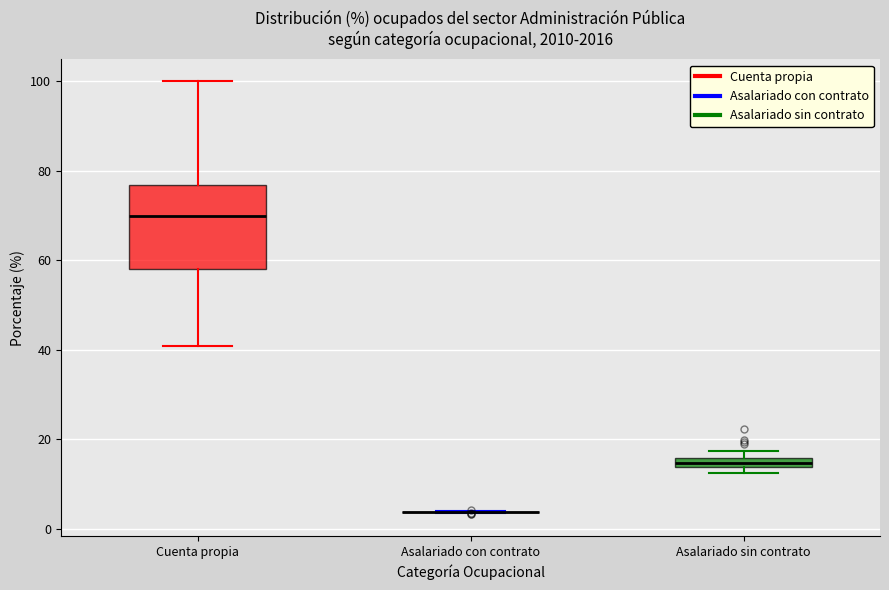

Comparing the boxes themselves (not the whiskers), which one is the tallest?

Cuenta propia